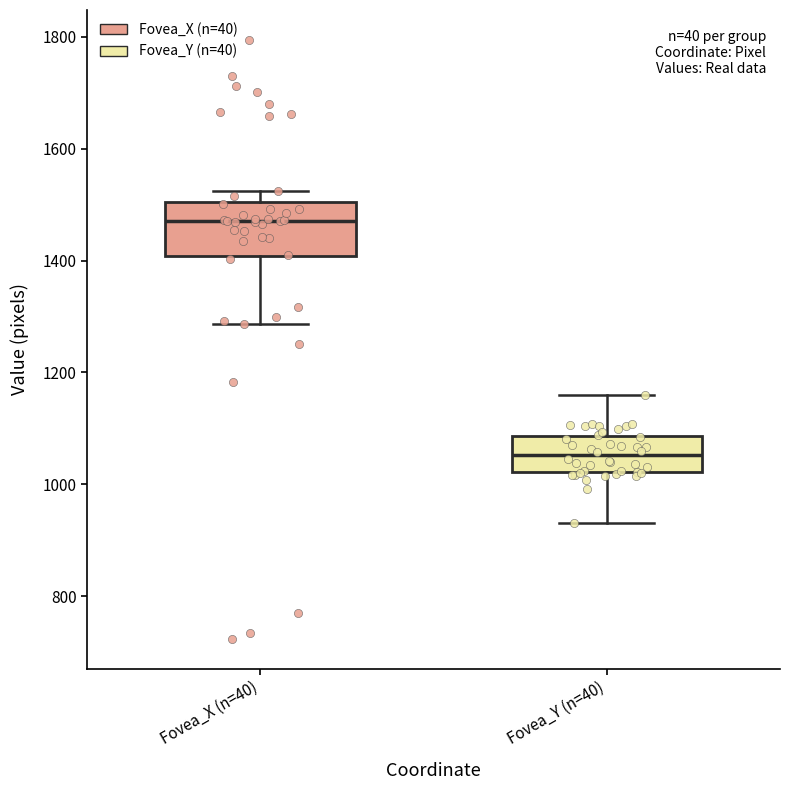

Which box is the tallest, from its lower edge to its upper edge?

Fovea_X (n=40)